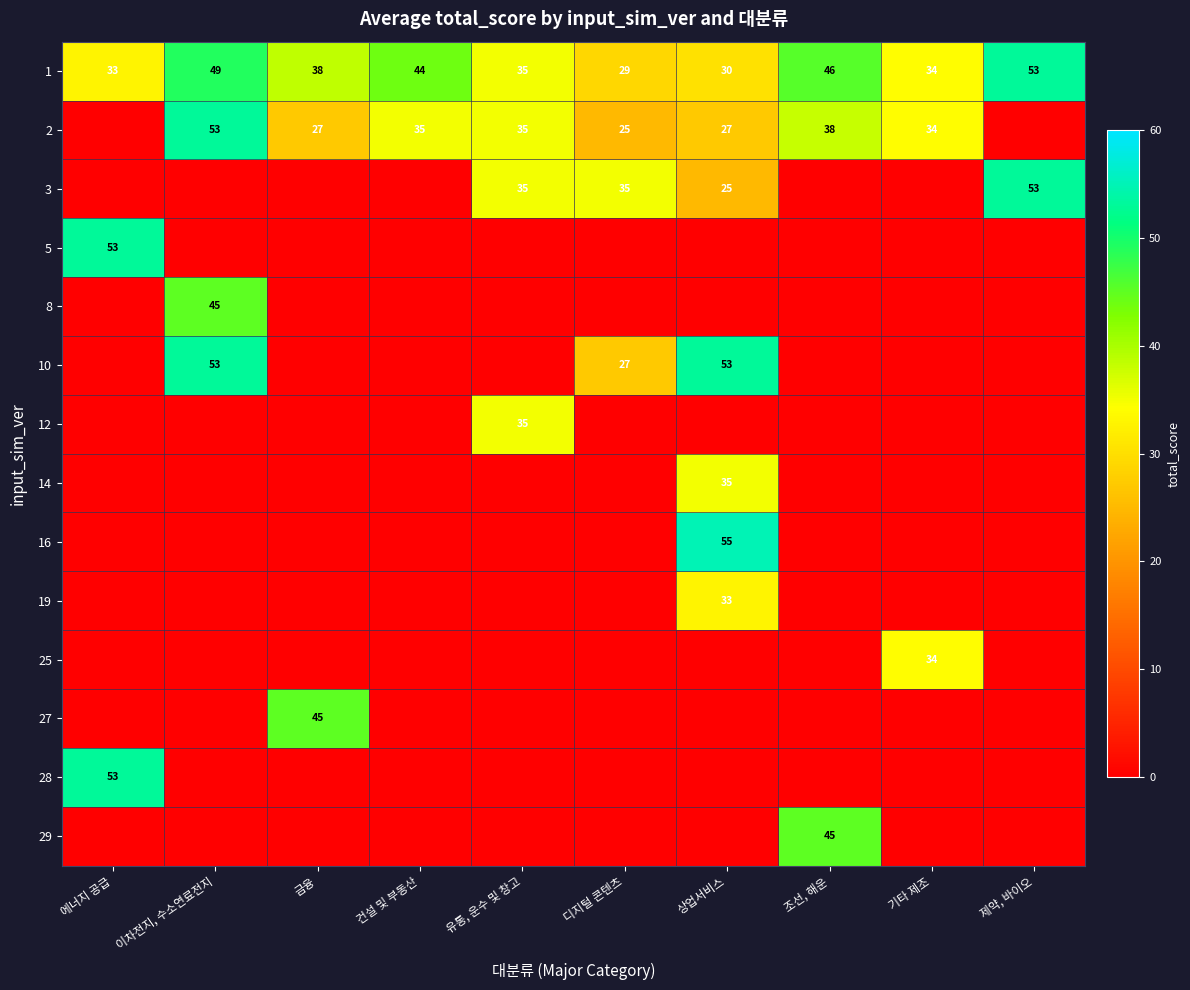

True or false: 19 has a value of 21 at 상업서비스.

False